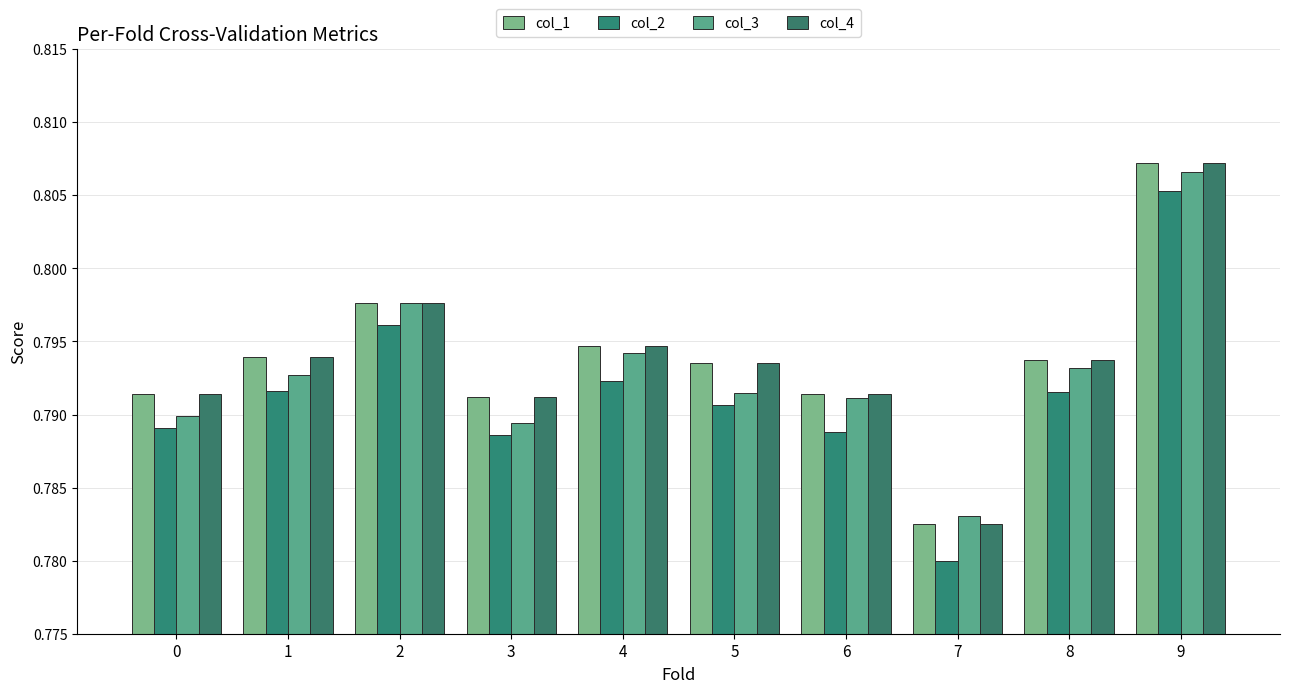

How many bars are there in total?

40